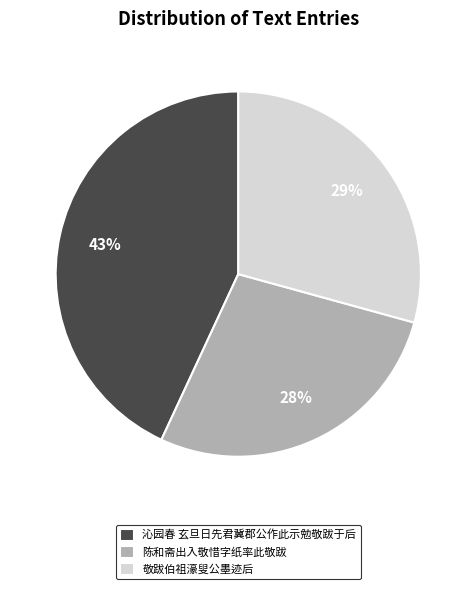

To the nearest percent, what percentage of the pie is 敬跋伯祖濠叟公墨迹后?

29%